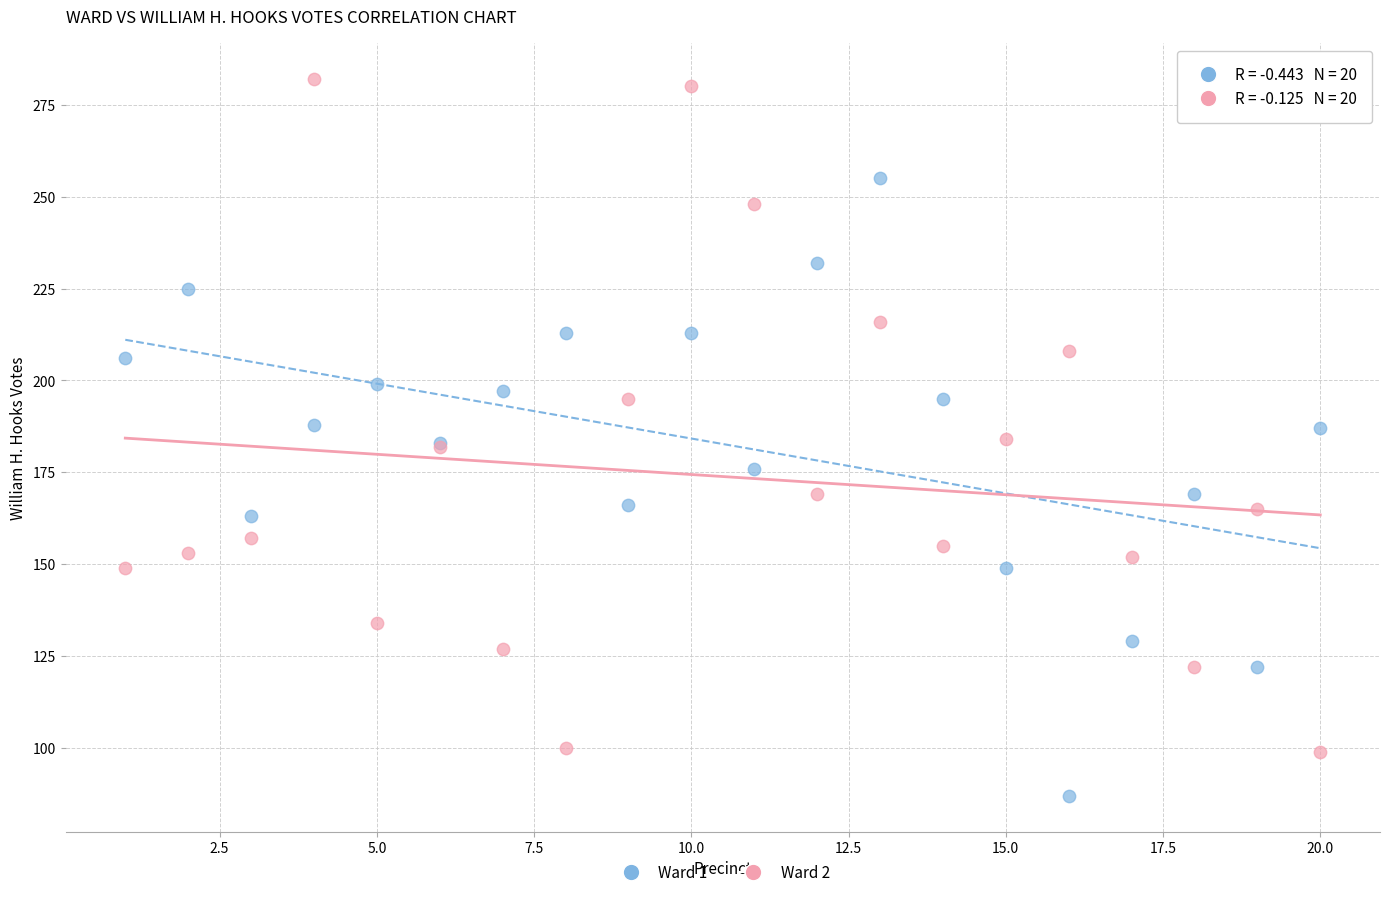

Which series reaches the minimum Y coordinate?

Ward 1